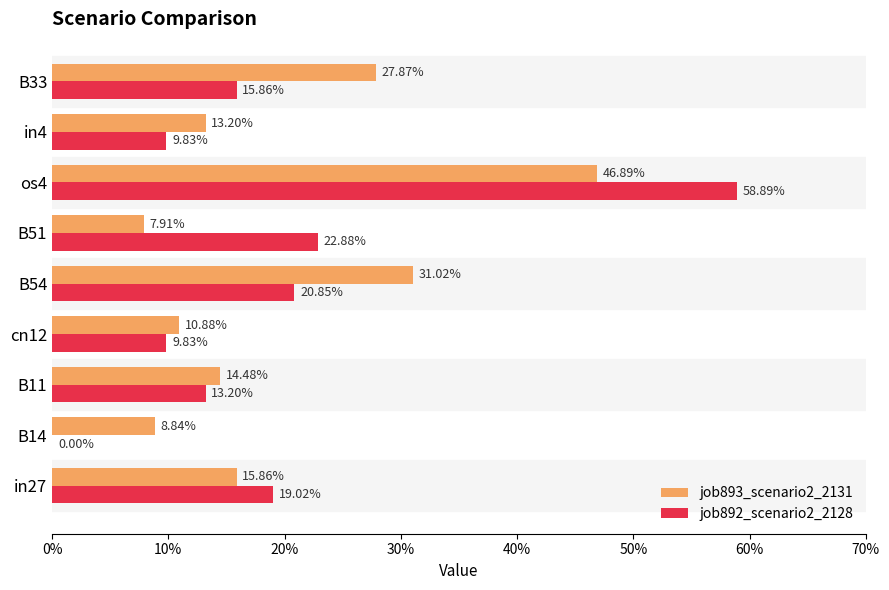

What are all the series names shown in the legend?

job893_scenario2_2131, job892_scenario2_2128